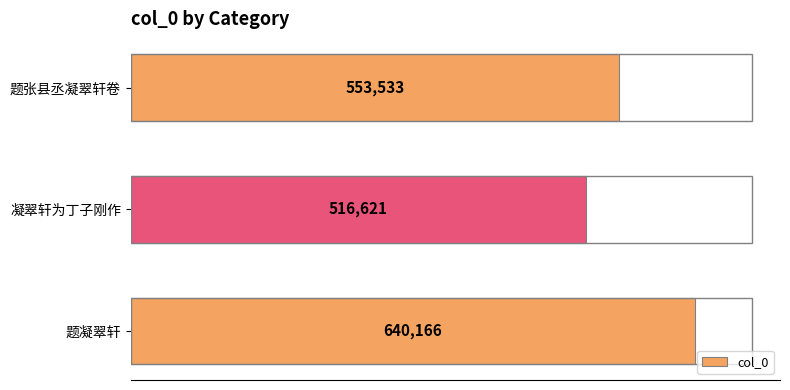

Between 凝翠轩为丁子刚作 and 题凝翠轩, which is larger?

题凝翠轩